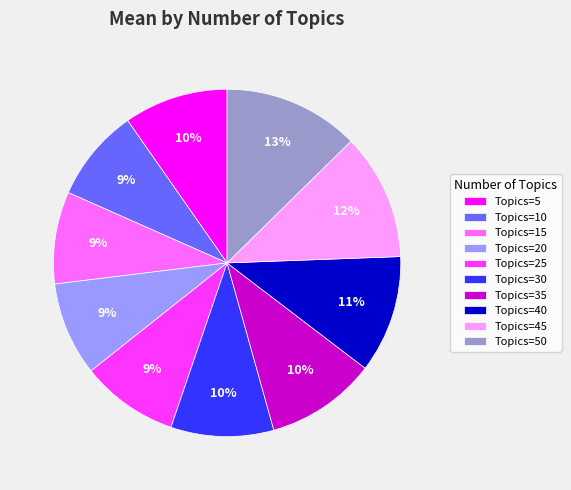

To the nearest percent, what is the average slice percentage?

10%